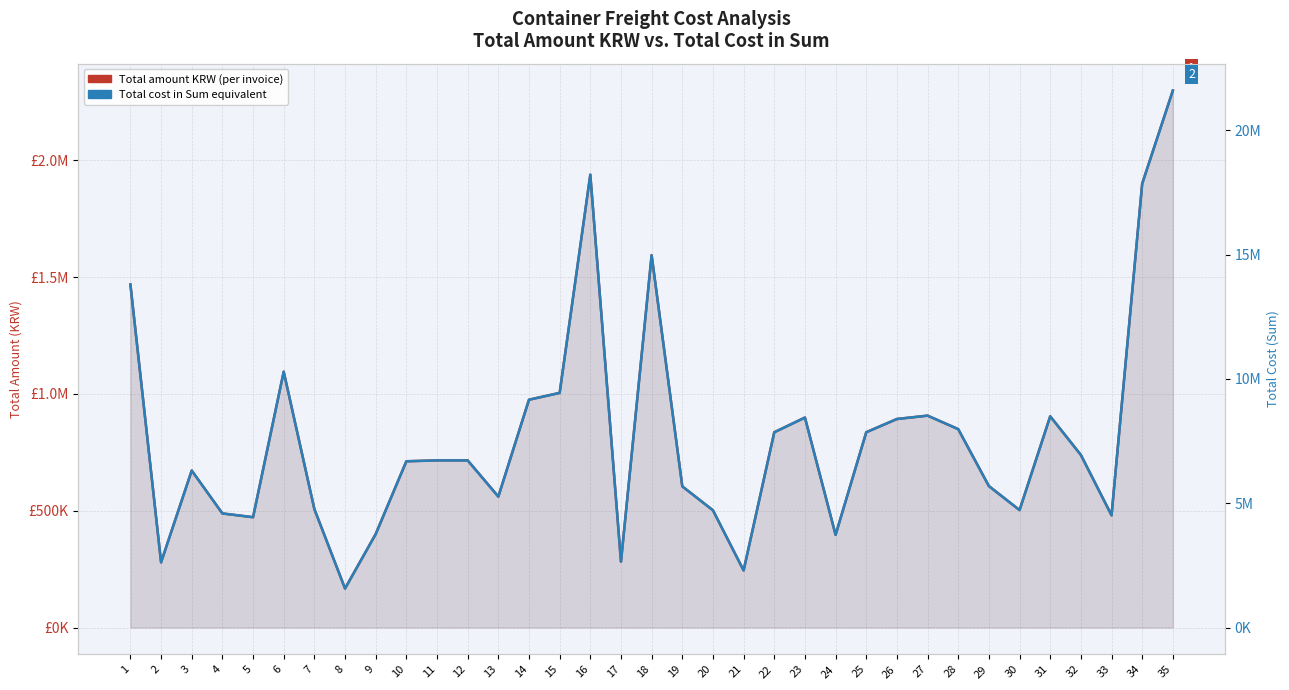

Reading left to right, what are all the values shown in this chart?

Total amount KRW: 1468414.1	279005.9	671925.2	488339.6	472264.4	1095173.6	507016.7	166969.6	399923.3	711675.8	715480.5	715480.5	560420.6	975213.2	1004435.3	1938536.2	281942.7	1594114.7	604266.3	501813.0	244334.7	835876.4	898841.3	396808.2	835974.3	892661.1	907039.4	849217.5	605458.7	502727.4	904201.9	738800.6	480544.4	1900128.6	2298807.7
Total cost in Sum: 13800560.6	2622225.0	6314930.9	4589588.8	4438476.3	10292695.5	4765121.1	1569273.1	3758591.0	6688481.0	6724264.5	6724264.5	5266935.5	9165275.3	9439937.4	18218848.3	2649787.9	14981897.7	5679049.5	4716160.7	2296305.5	7855794.9	8447551.4	3729335.6	7856762.0	8389524.2	8524558.3	7981157.8	5690292.3	4724743.9	8497962.6	6943438.0	4516329.5	17857991.7	21604856.4